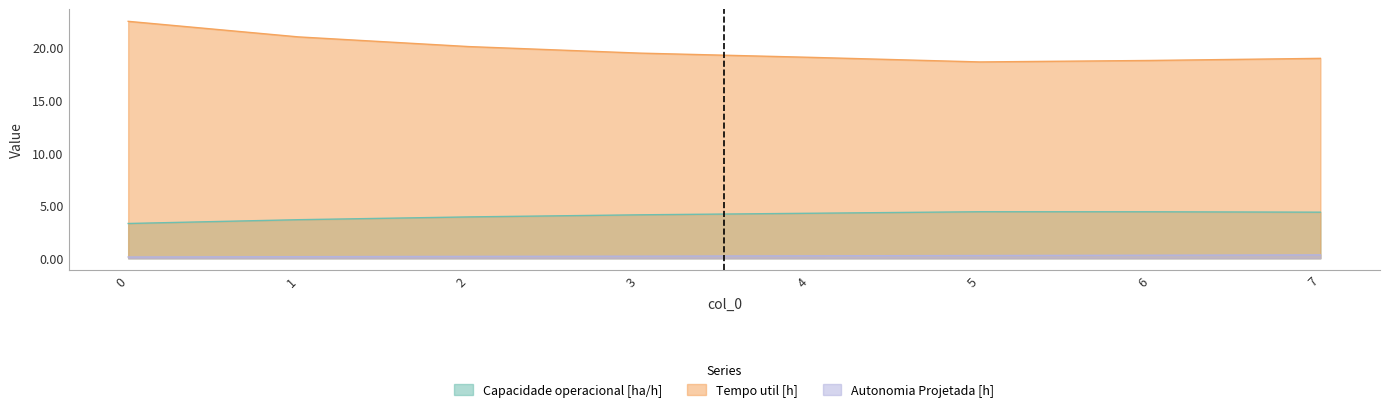

How many data points in Tempo util [h] are above 19?

5